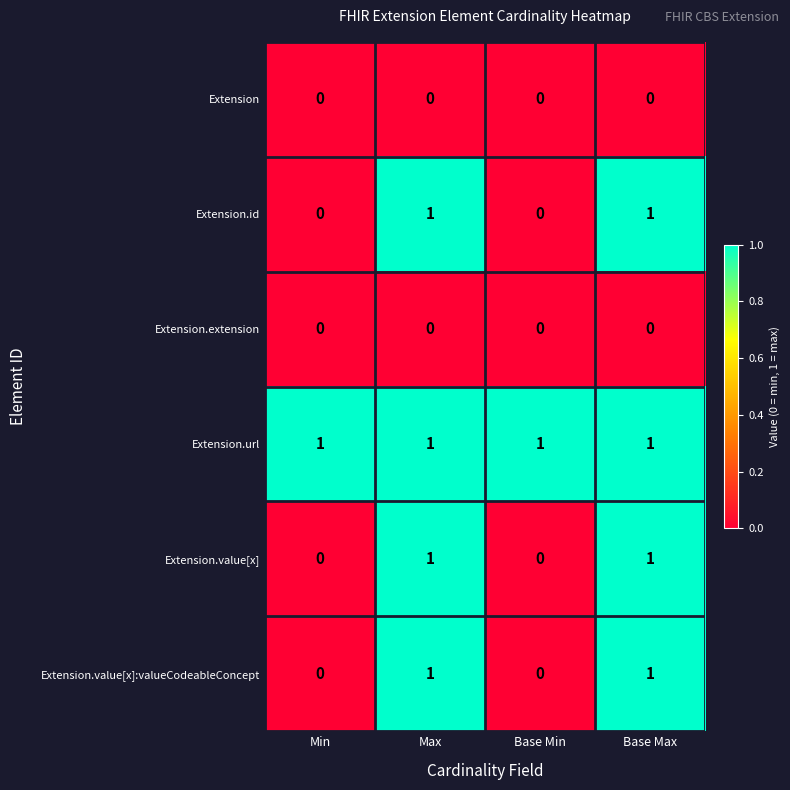

Is the value of Extension.url at Min greater than the value of Extension.extension at Min?

Yes